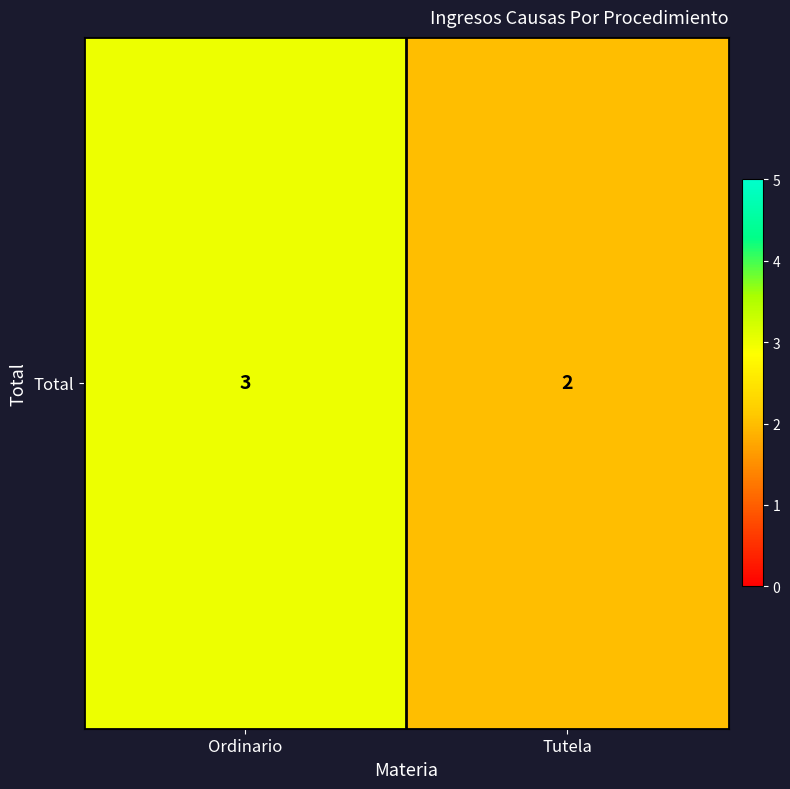

Between Tutela and Ordinario, which is larger?

Ordinario